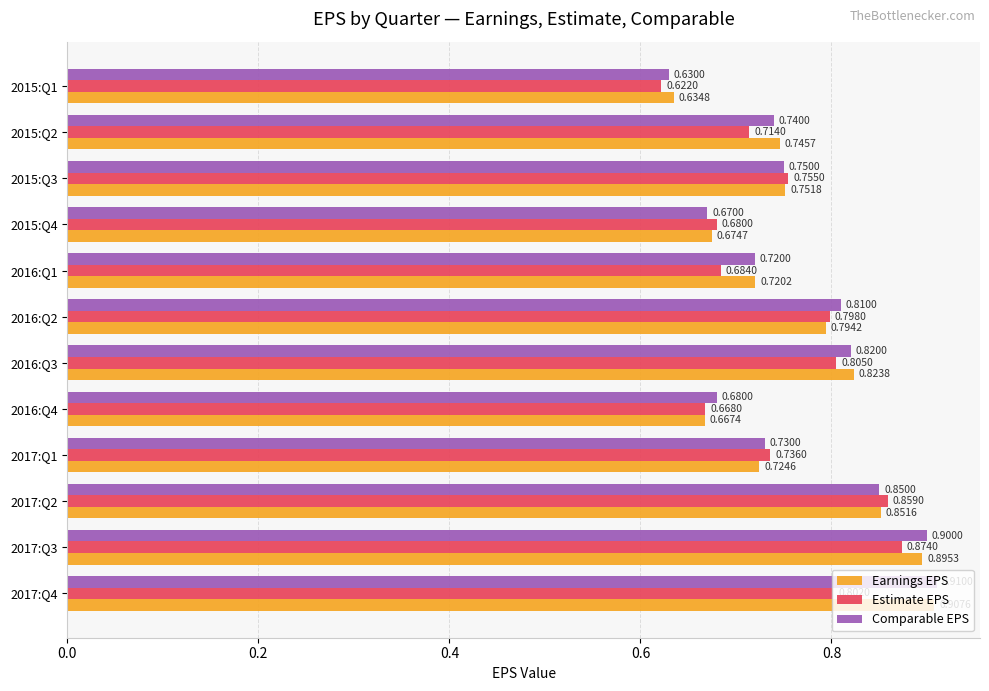

Which series changed the most between 2017:Q2 and 2016:Q4?

Estimate EPS